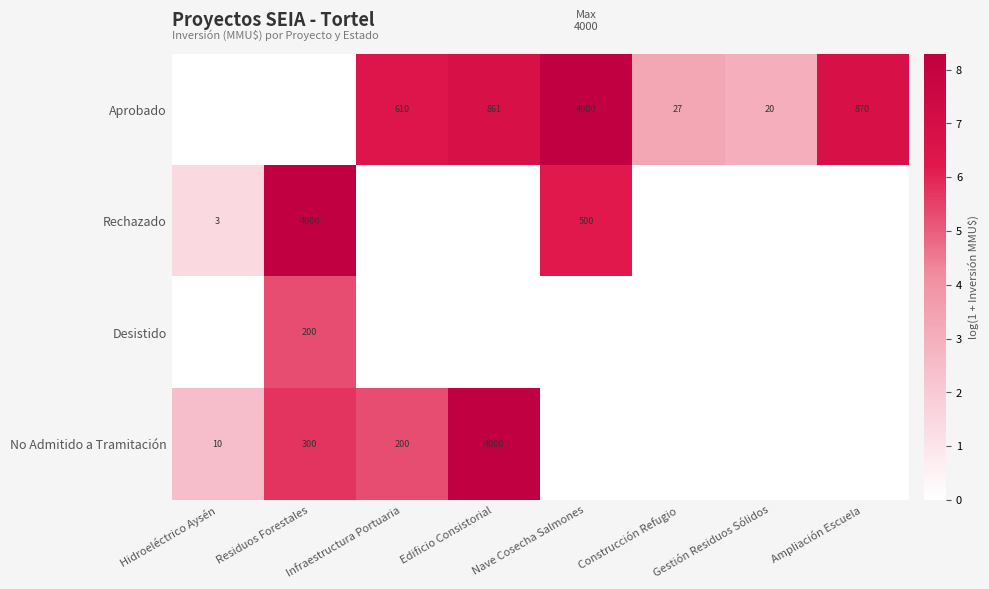

What is the difference between the second highest and minimum values in the No Admitido a Tramitación series?

5.7